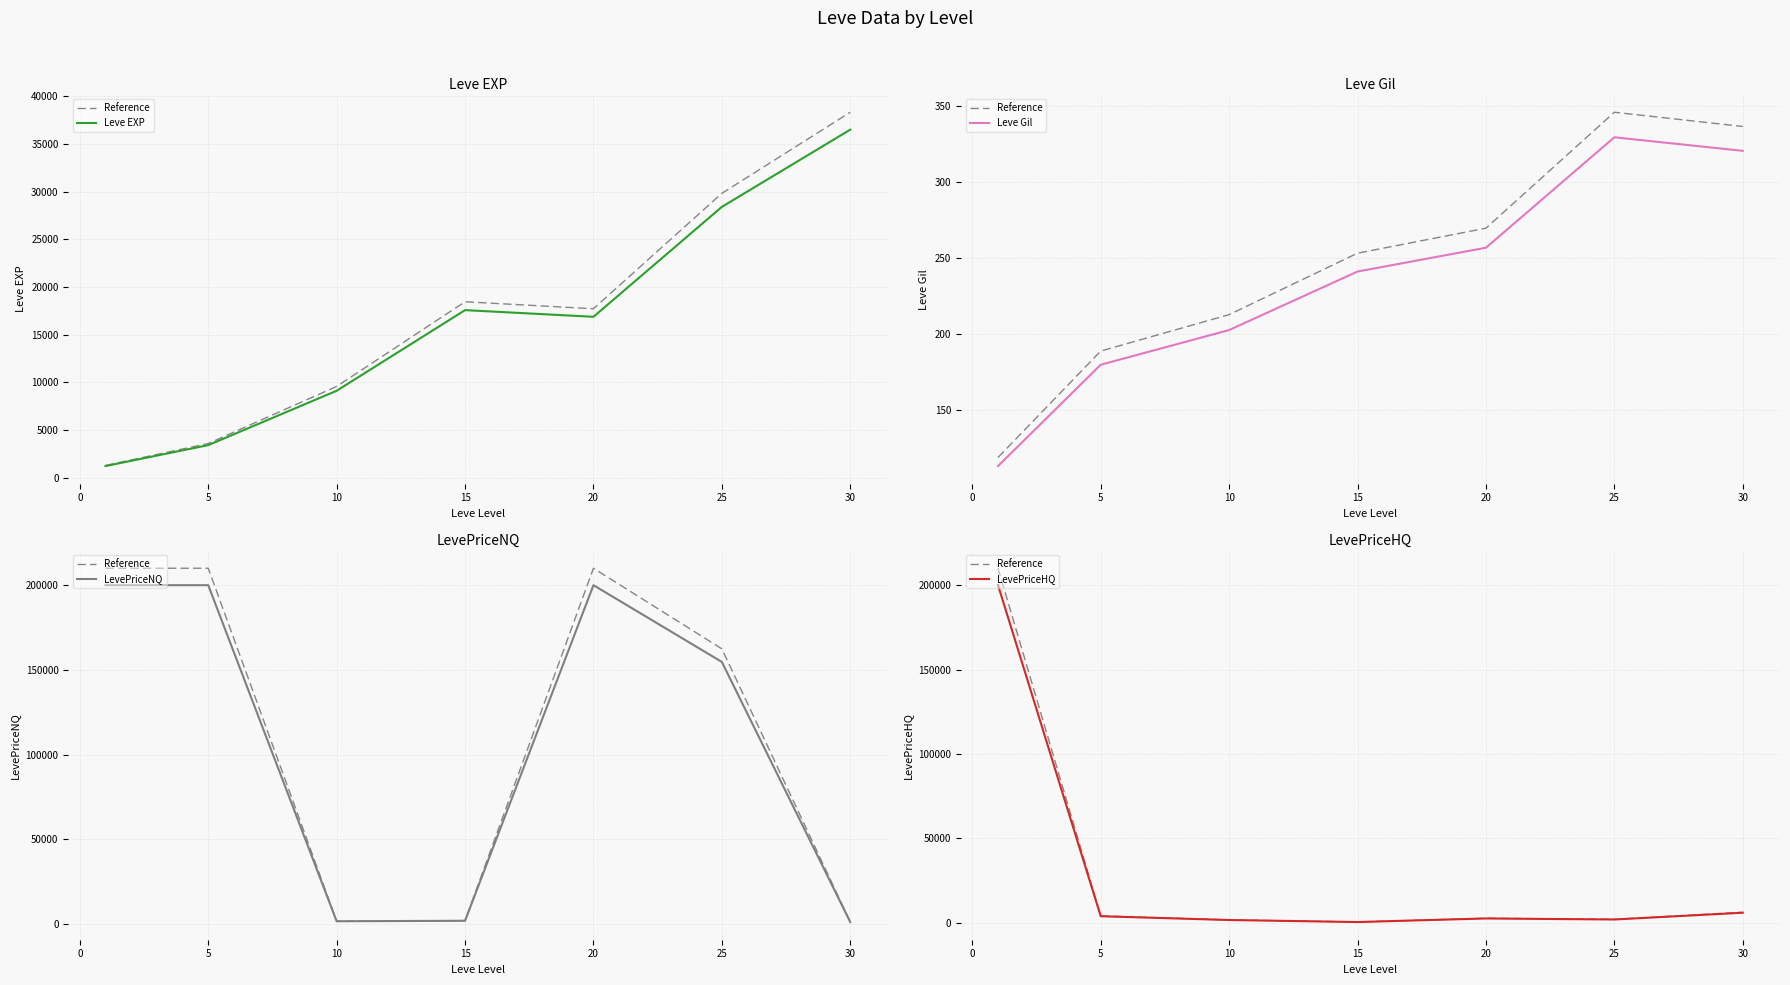

Is this an area chart (filled region under the line)?

No